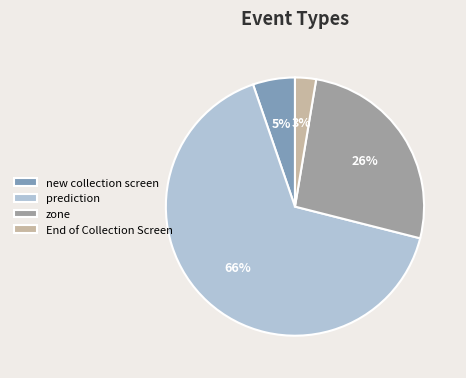

Between End of Collection Screen and zone, which is larger?

zone